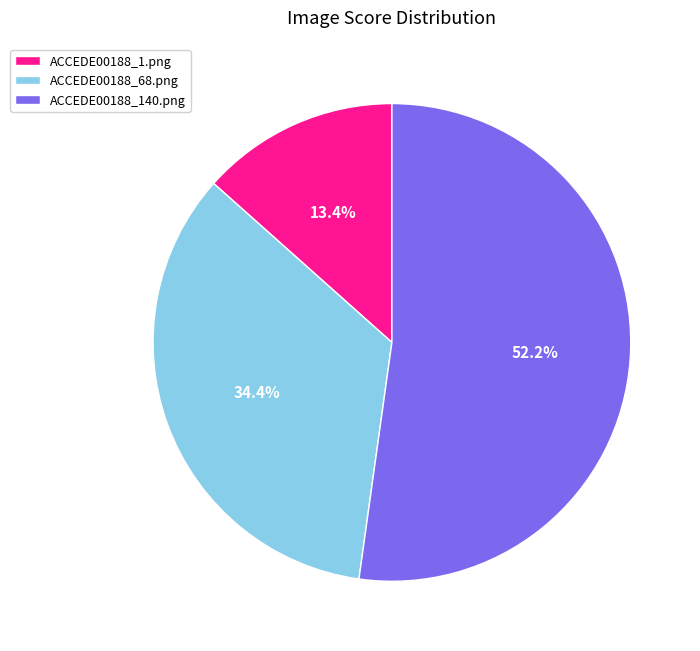

Does ACCEDE00188_140.png account for over 50% of the chart?

Yes